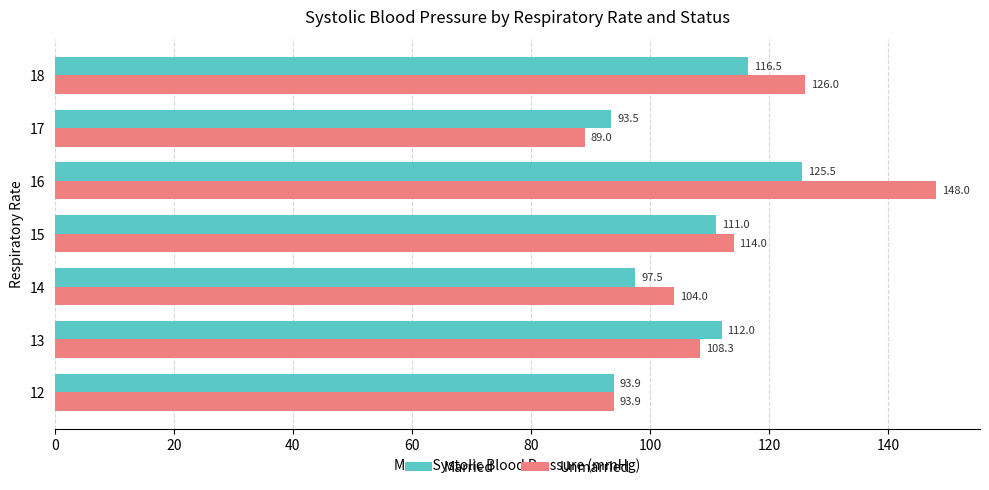

Rank the series by their maximum value, from highest to lowest.

Unmarried, Married